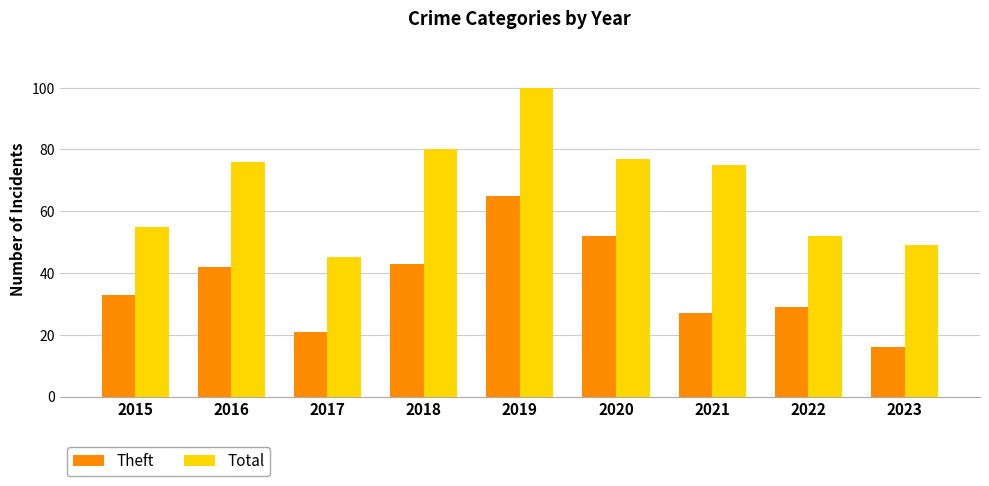

Which series has the widest spread of values?

Total